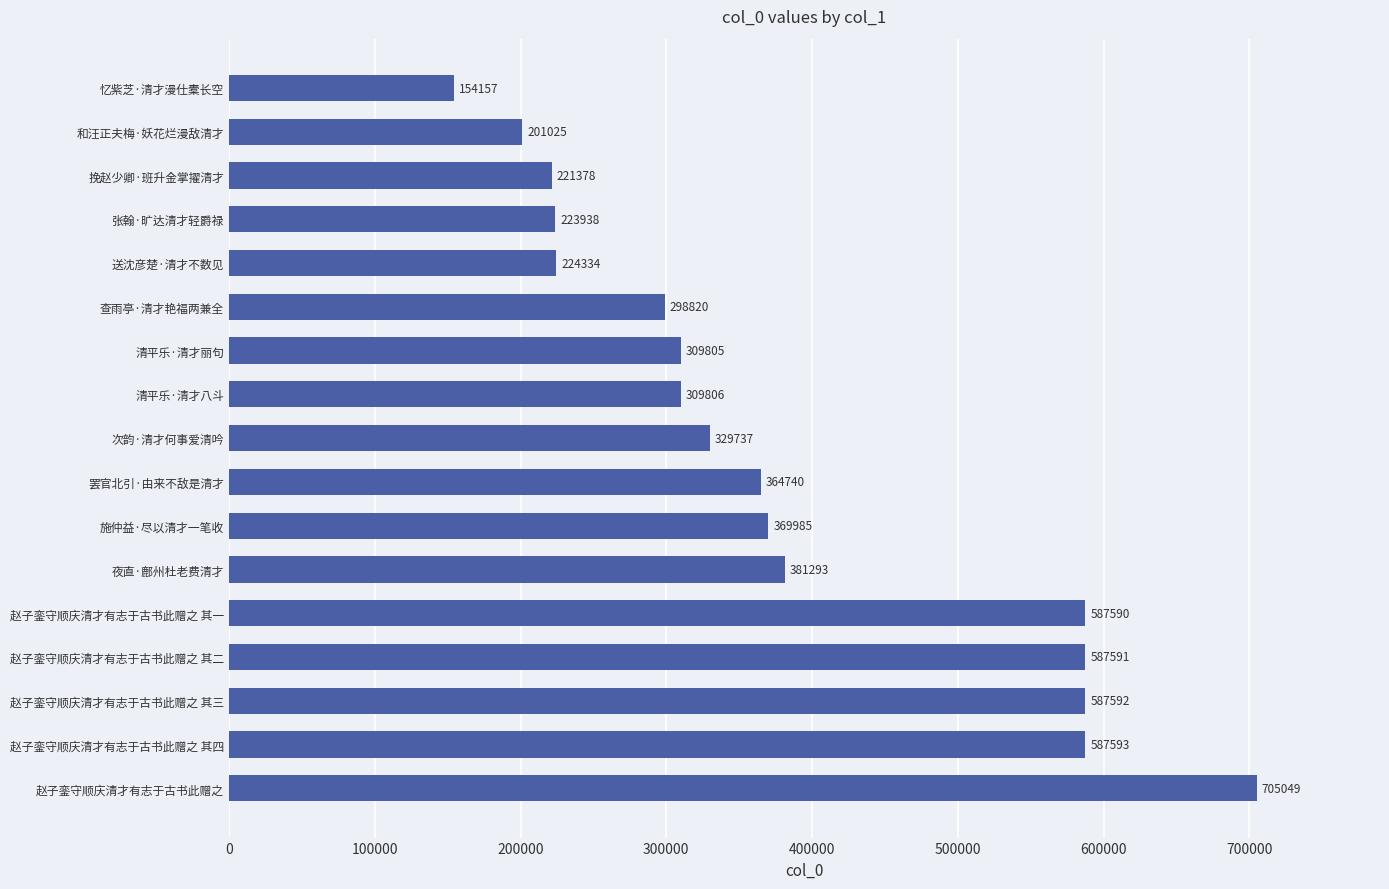

What is the maximum value shown in the chart?

705049